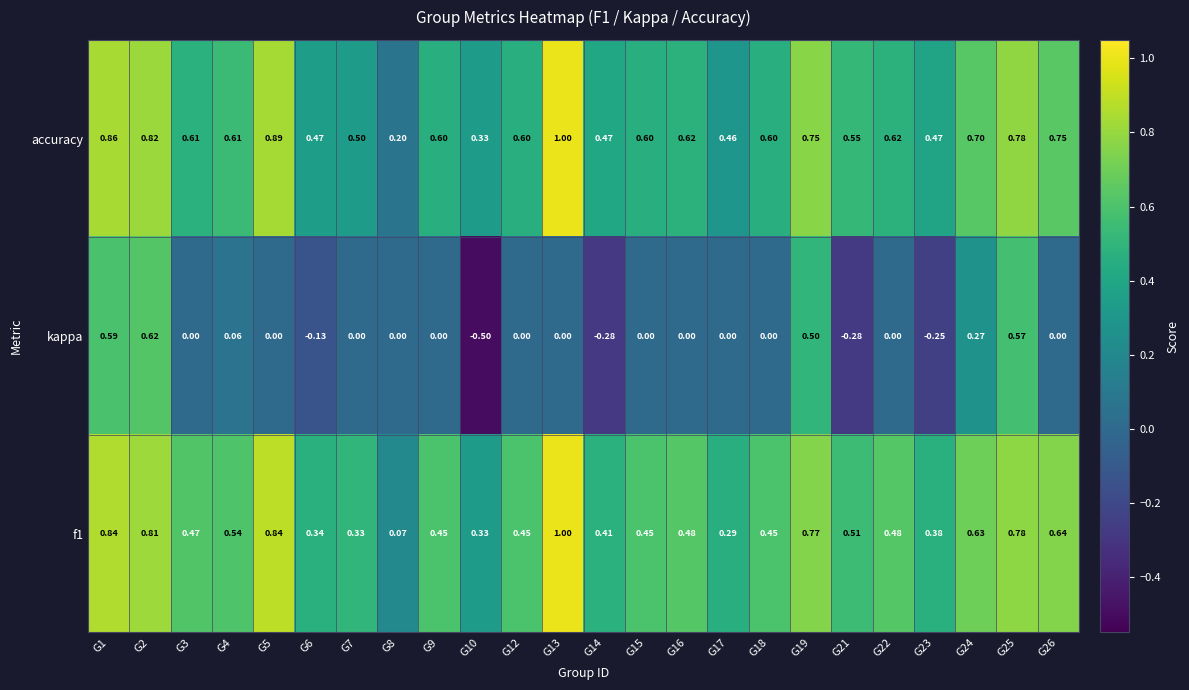

Which series has the largest total across all categories?

accuracy